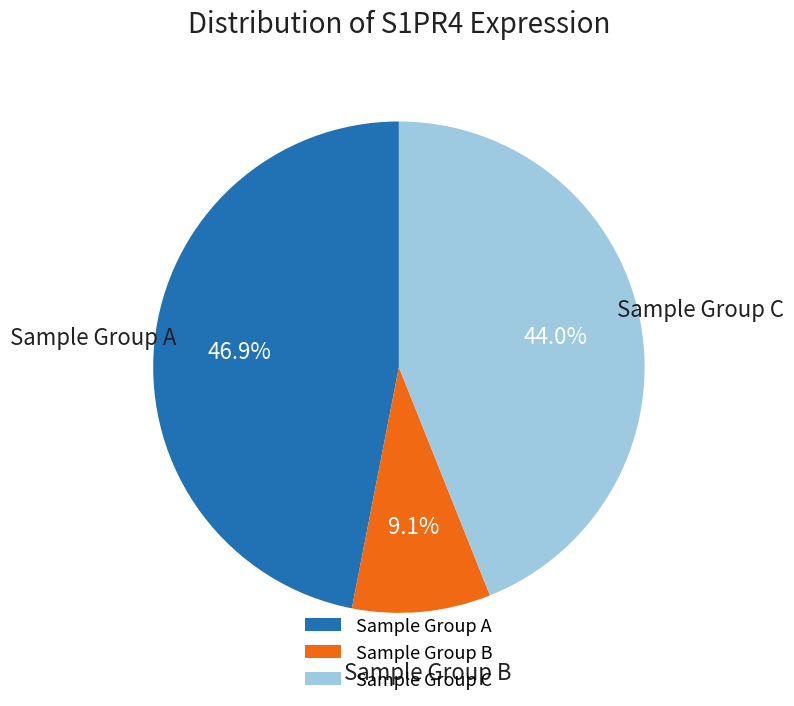

What is the largest slice in the pie chart?

Sample Group A